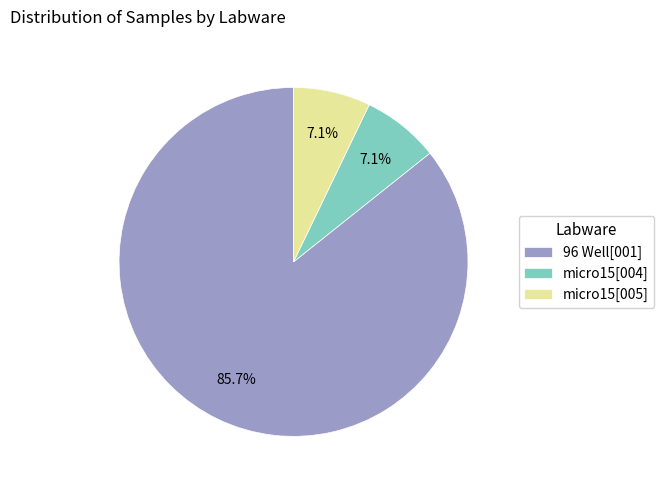

What is the ratio of the value at micro15[004] to the value at micro15[005]?

1.0